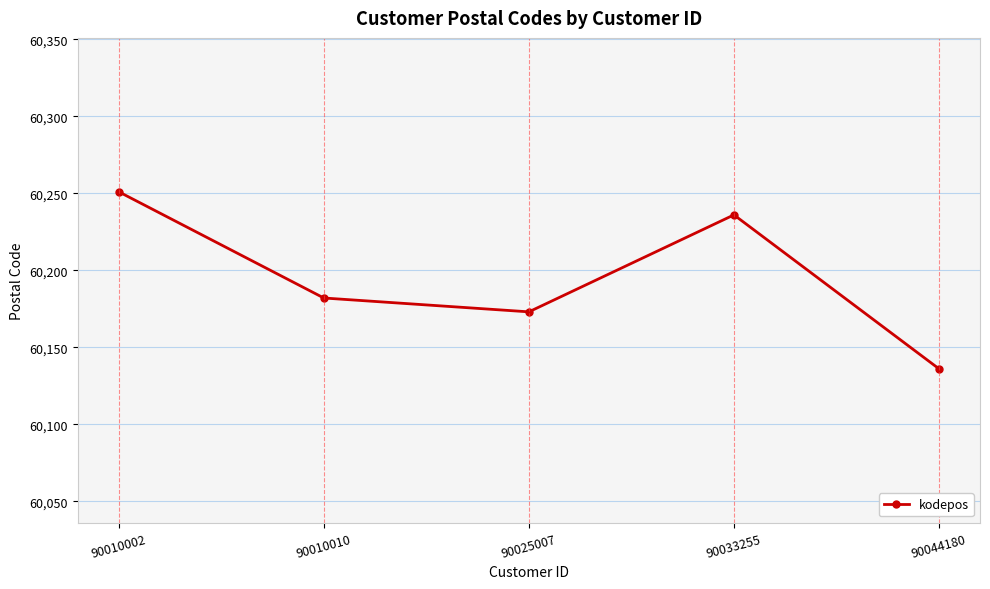

What is the minimum value shown in the chart?

60136